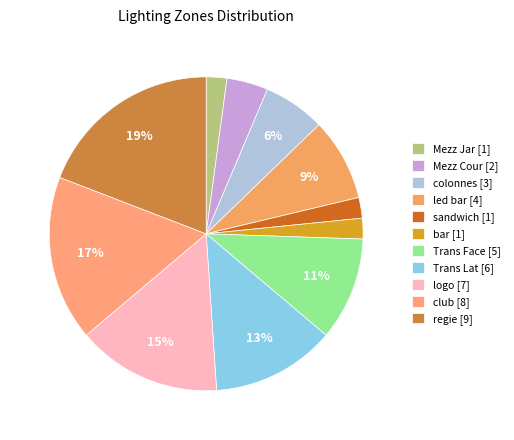

Does Mezz Jar account for over 50% of the chart?

No